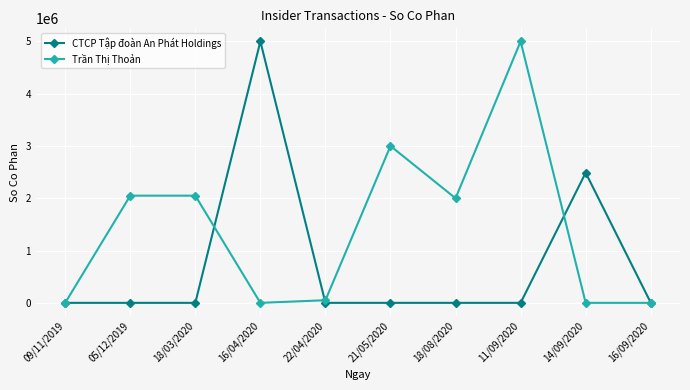

What are all the series names shown in the legend?

CTCP Tập đoàn An Phát Holdings, Trần Thị Thoản